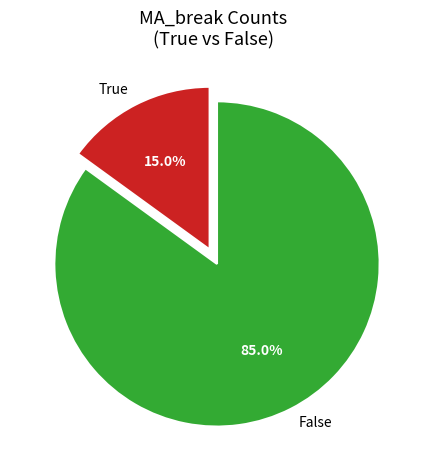

To the nearest percent, what is the average slice percentage?

50%